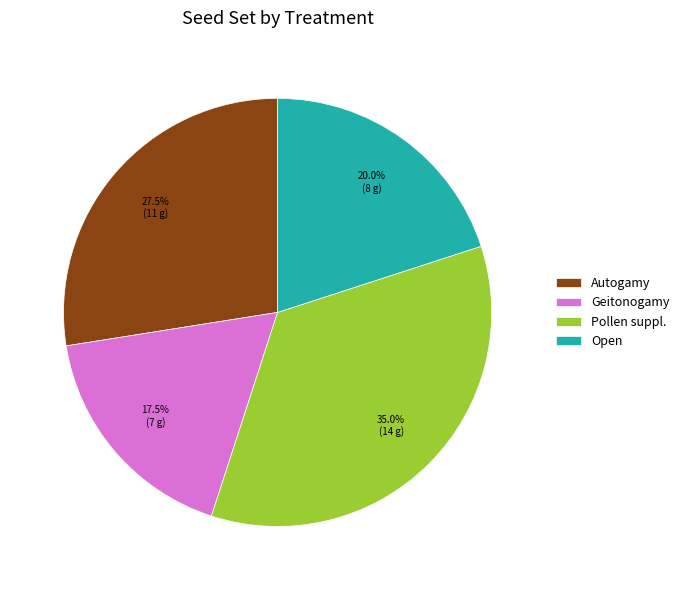

Does Open account for over 50% of the chart?

No